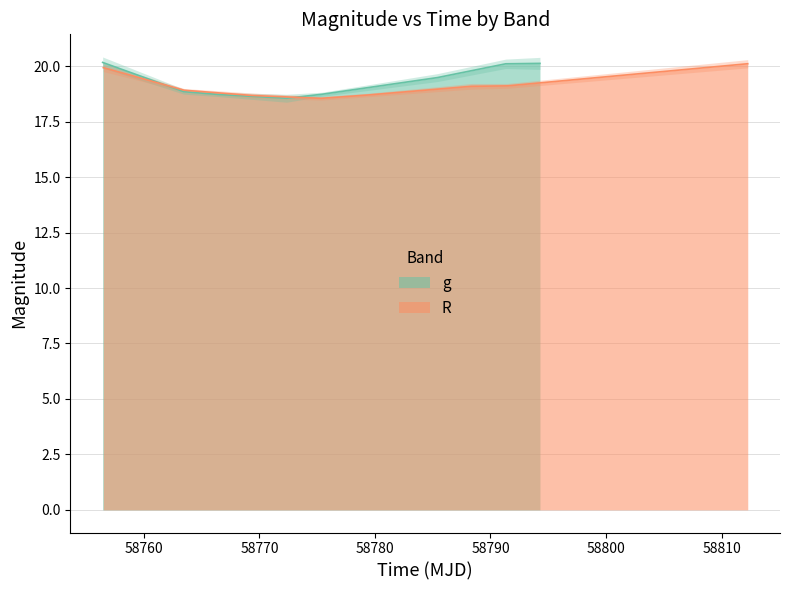

What is the lowest value of the g series?

18.6